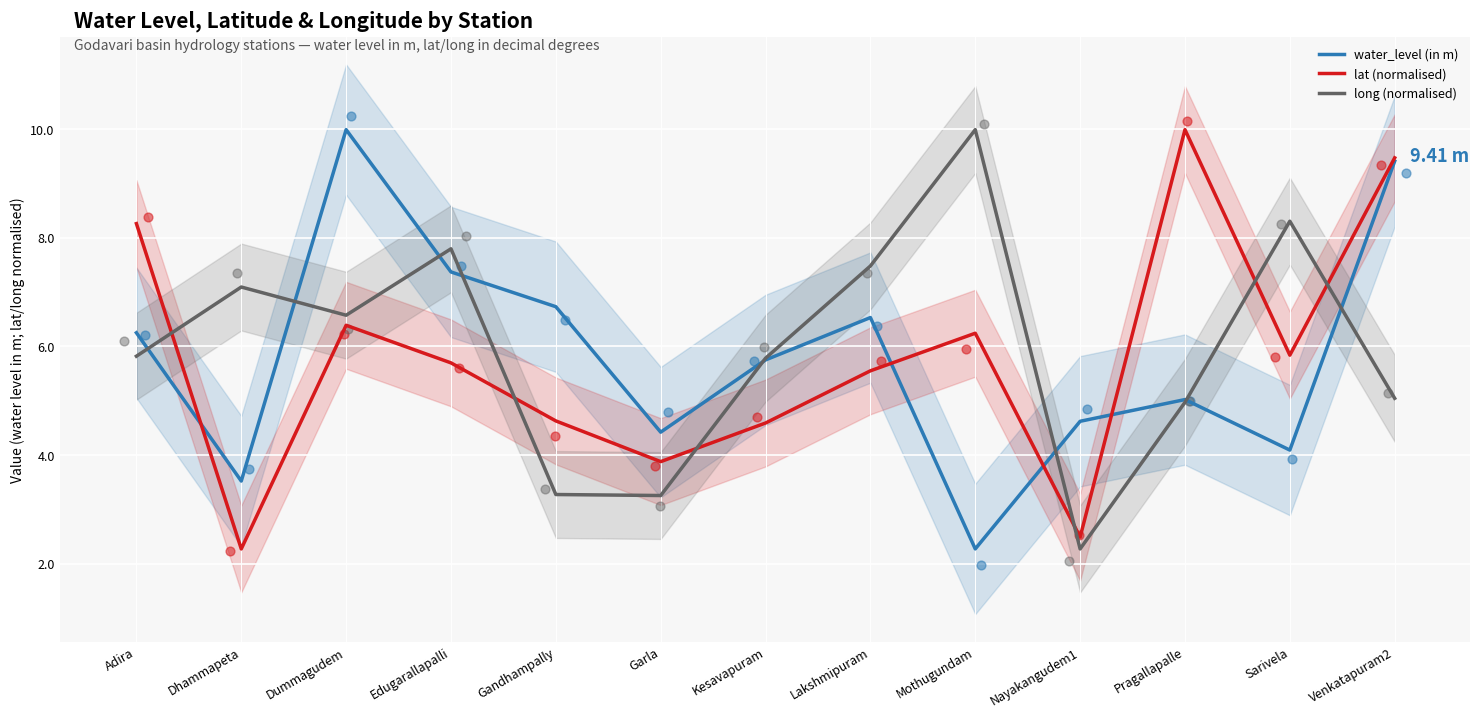

At which category is the sum across all series the highest?

Venkatapuram2